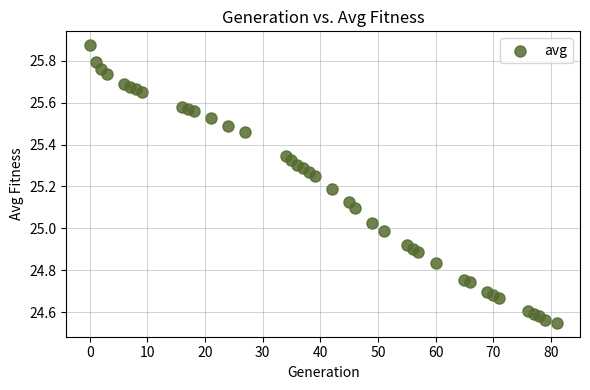

What is the range of X values (max minus min)?

81.0